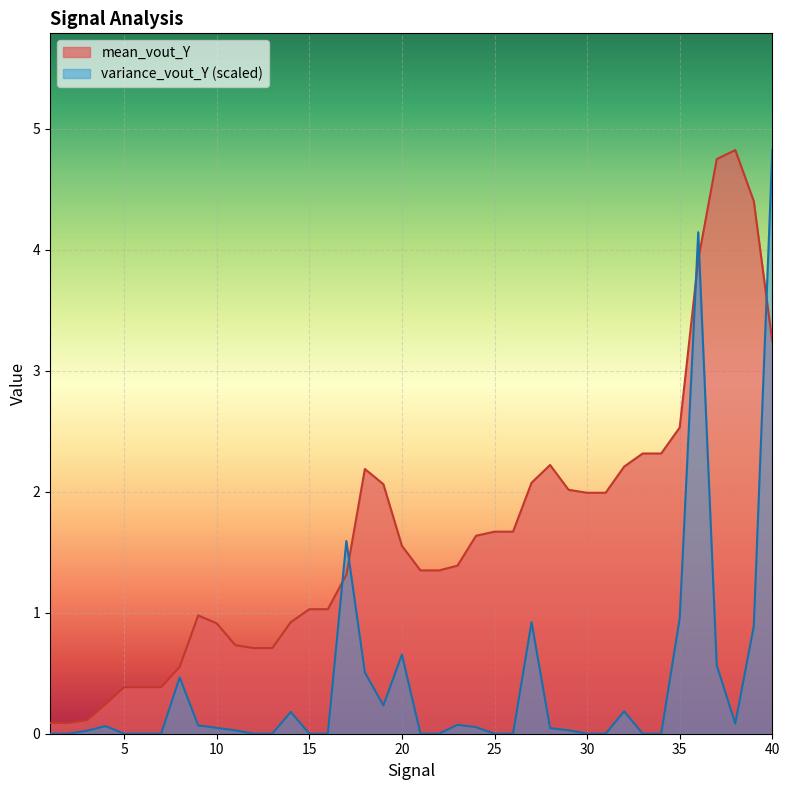

At how many categories does at least one series exceed 4?

5